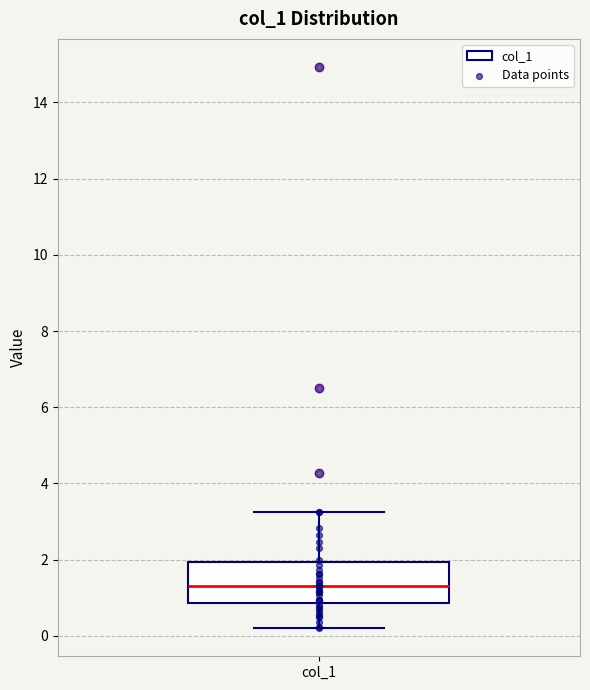

Where does the upper whisker of the box for col_1 end on the y-axis? The values are not printed on the chart, so give them approximately, as read against the axis.

3.2